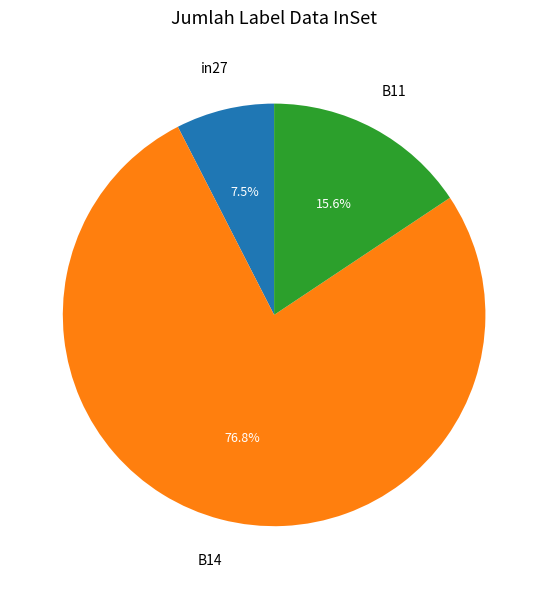

Is there a majority slice in this chart?

Yes